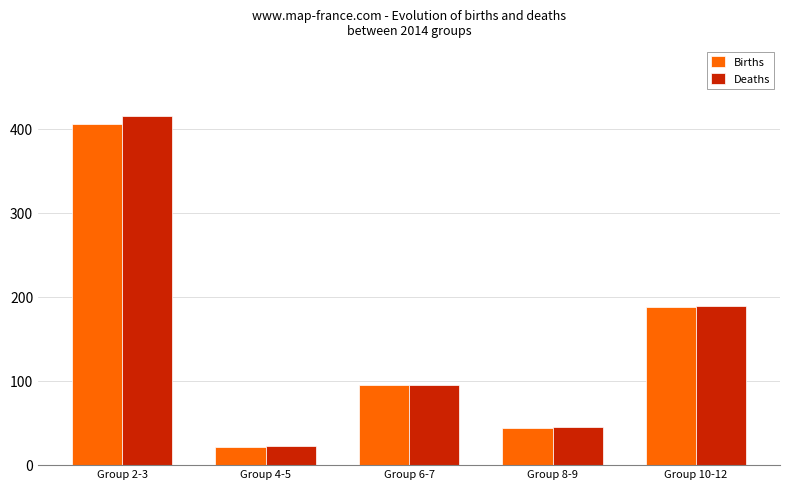

At which category is the sum across all series the highest?

Group 2-3